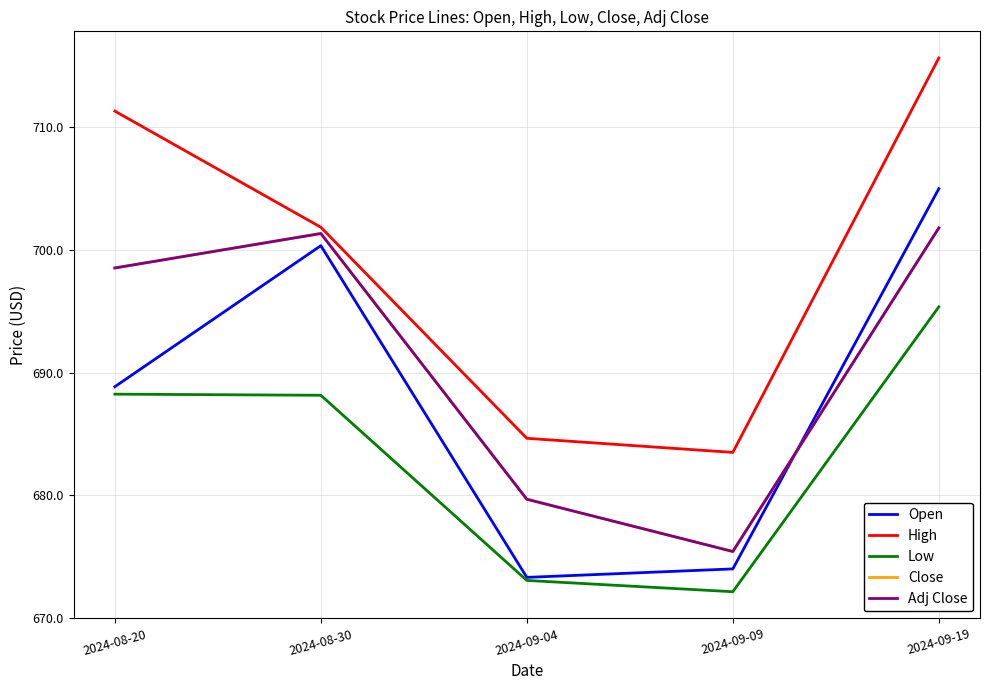

What is the highest value of the High series?

715.7